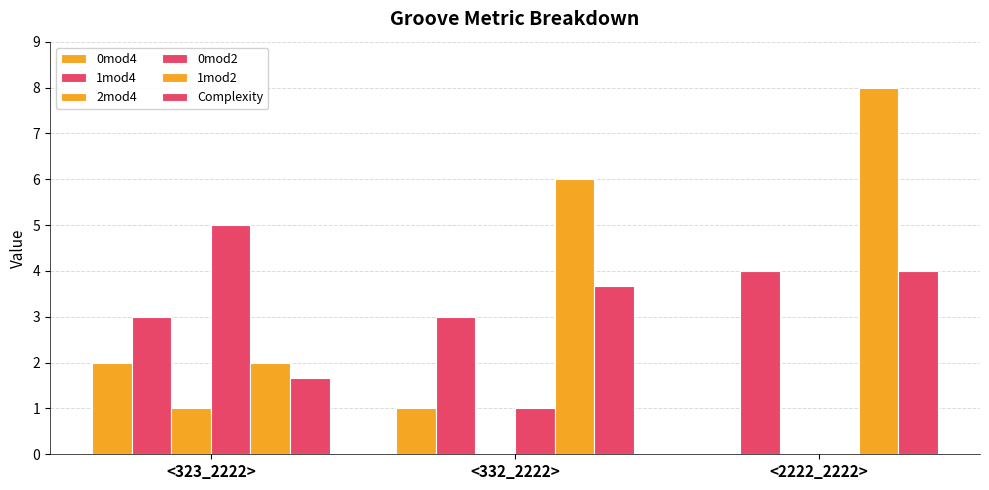

How many groups of bars are there?

3